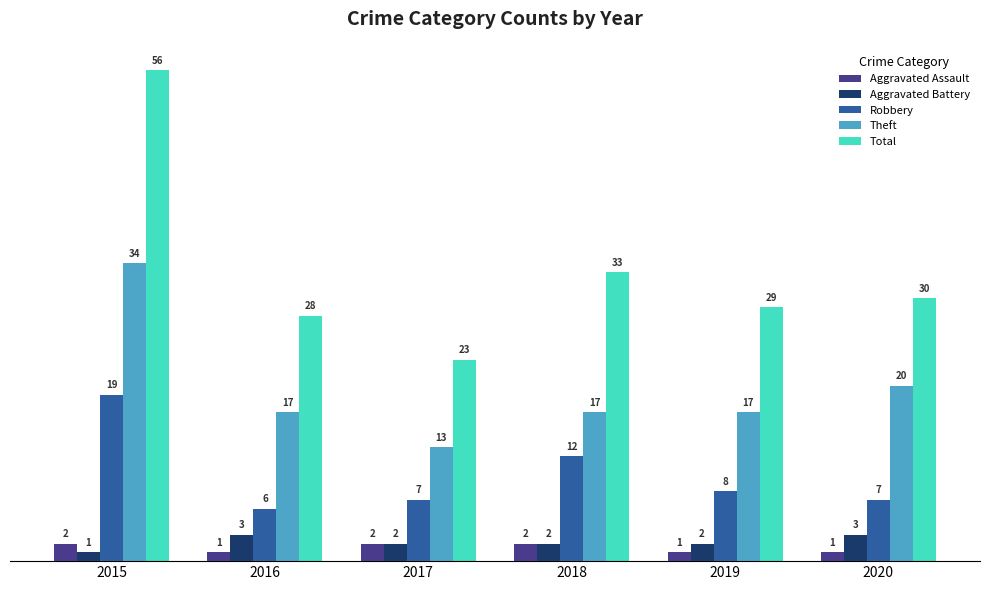

Is the value of Robbery at 2016 greater than the value of Aggravated Assault at 2017?

Yes